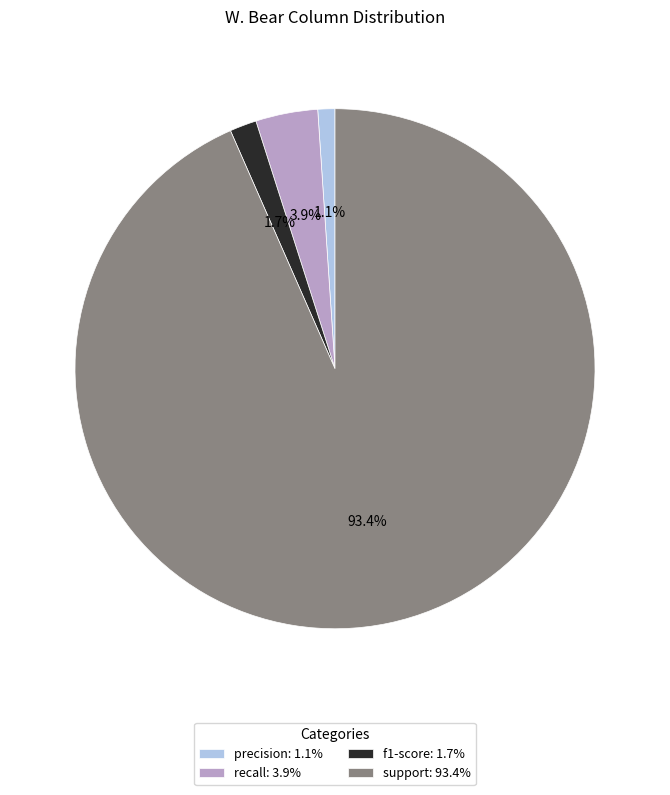

Which has a higher value, recall: 3.9% or precision: 1.1%?

recall: 3.9%